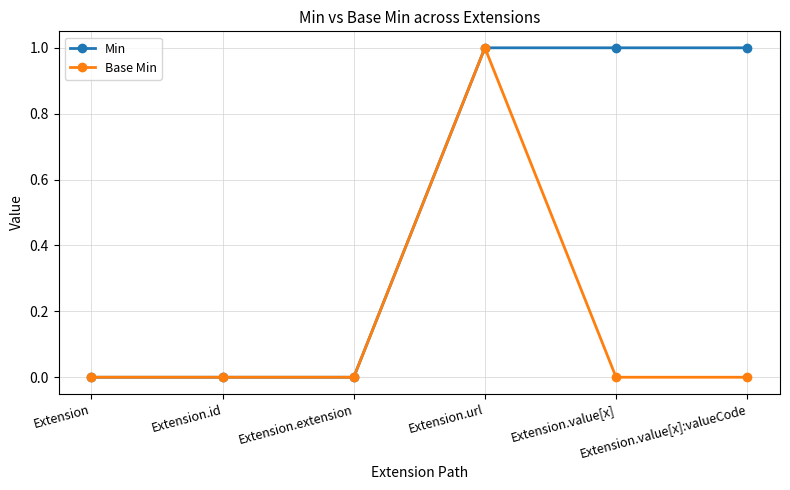

Reading left to right, what are all the values shown in this chart?

Min: 0	0	0	1	1	1
Base Min: 0	0	0	1	0	0